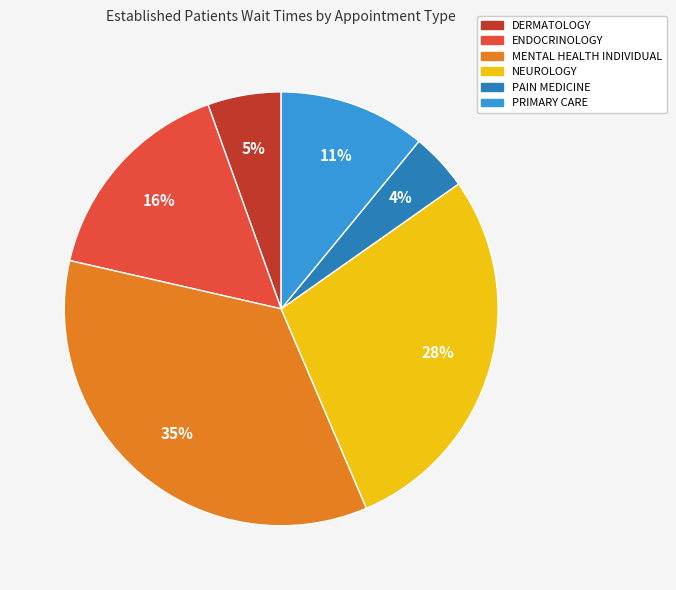

Is there a majority slice in this chart?

No